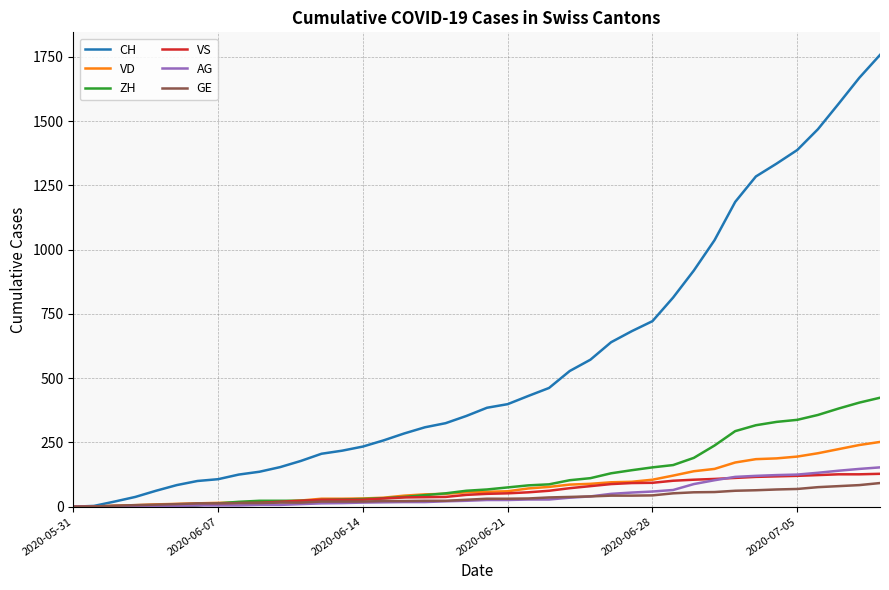

Rank the series at 24 from highest to lowest value.

CH, ZH, VD, VS, GE, AG